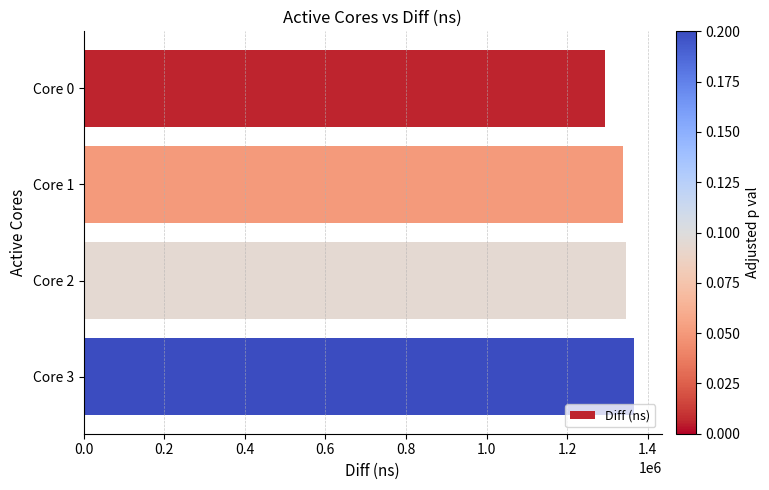

What is the difference between the maximum and minimum values?

72367